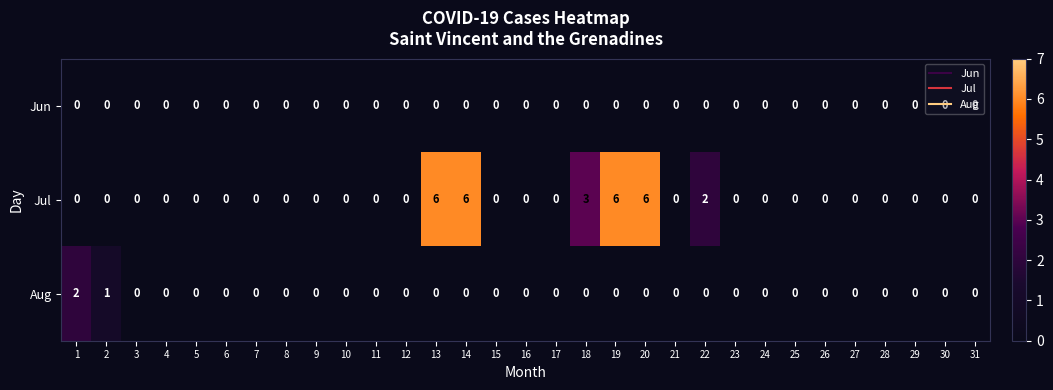

How many distinct data groups are displayed?

3